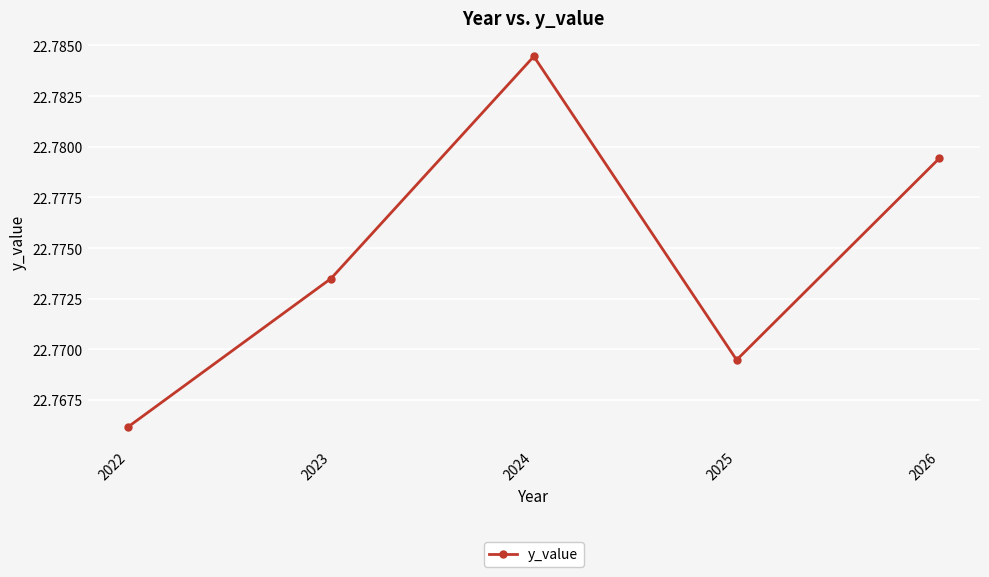

Which has a higher value, 2024 or 2025?

2024